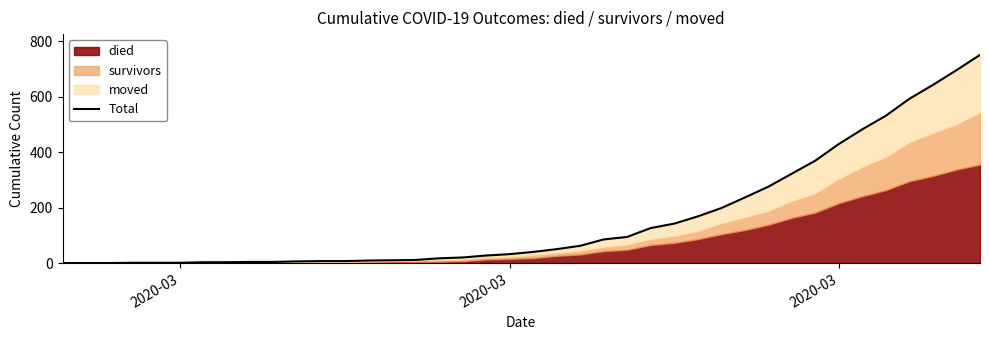

Reading left to right, transcribe all the data shown in this chart.

0	0	0	1	1	1	3	3	4	4	6	7	7	9	10	11	17	20	27	32	40	50	62	85	94	126	142	168	198	236	275	322	369	429	482	531	592	642	695	750